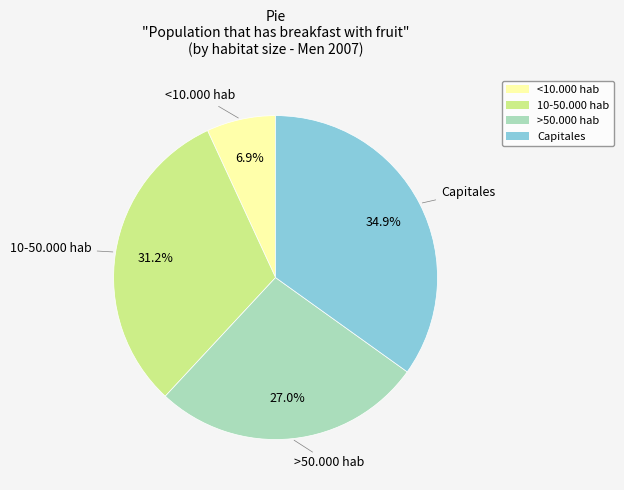

How many slices are in this pie chart?

4